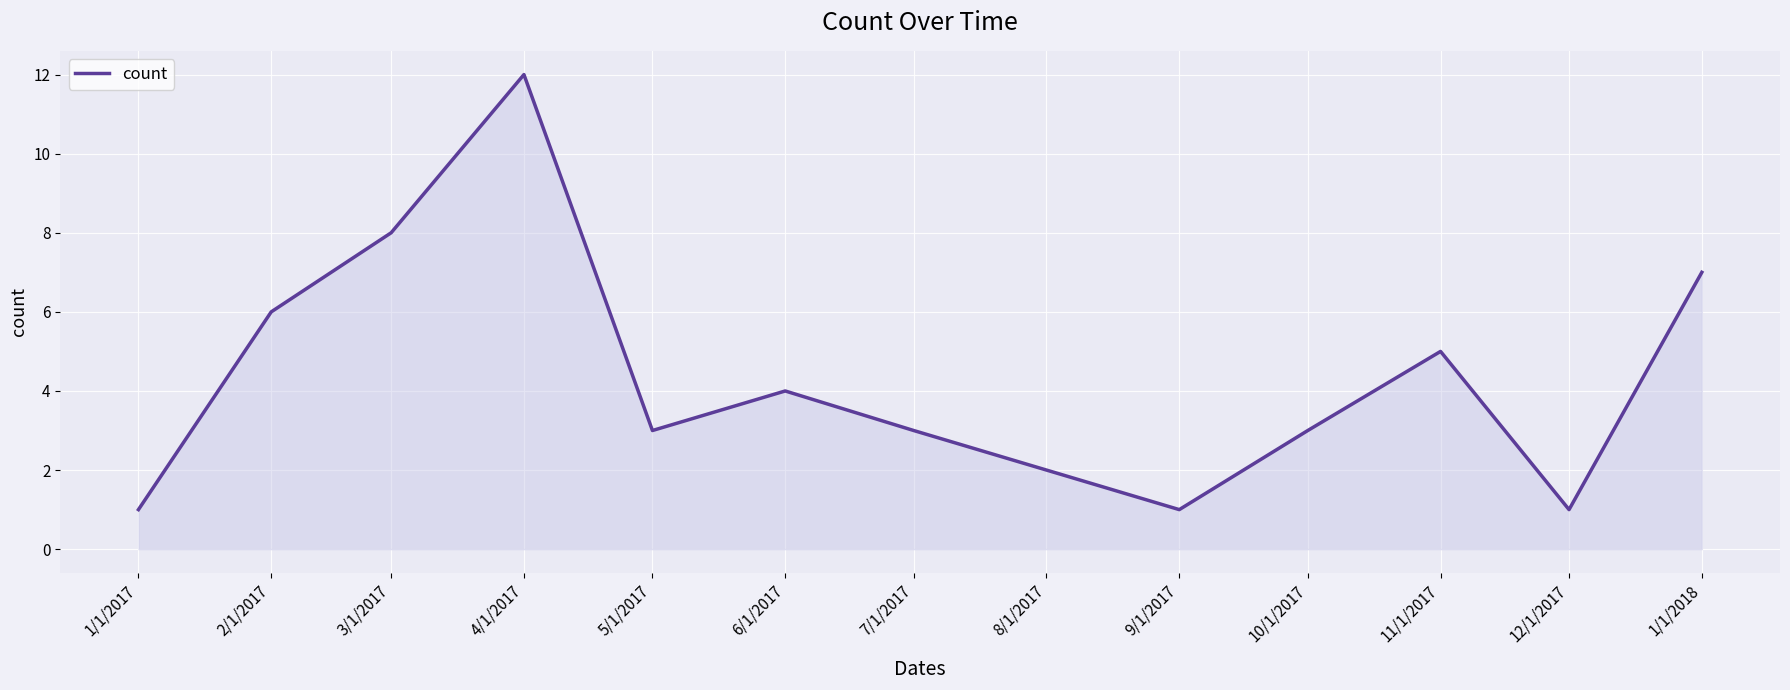

What is the greatest value displayed?

12